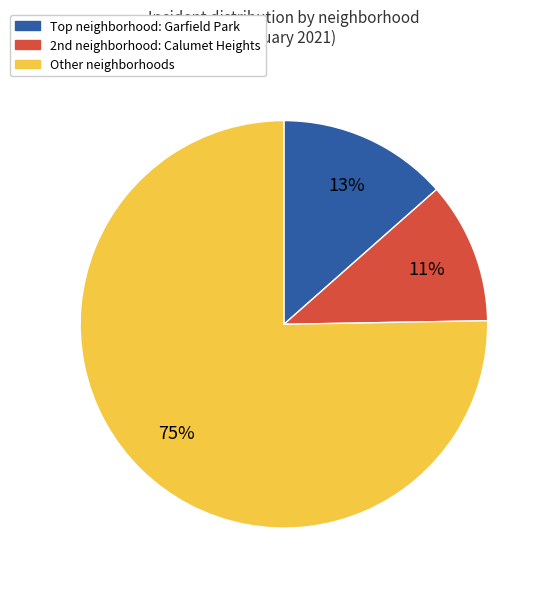

Is there any slice that represents more than half of the pie?

Yes